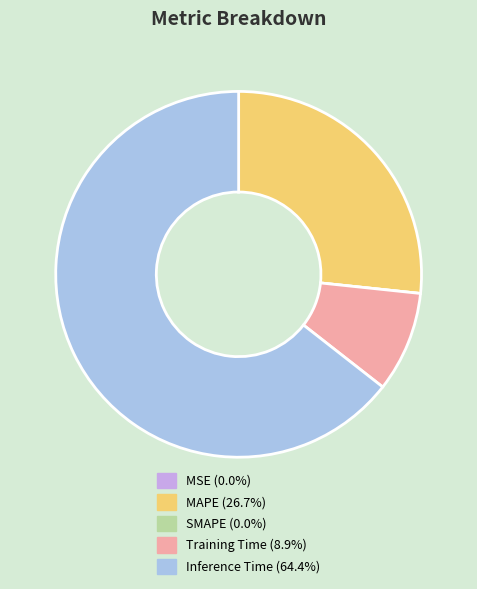

Between Inference Time and Training Time, which is larger?

Inference Time